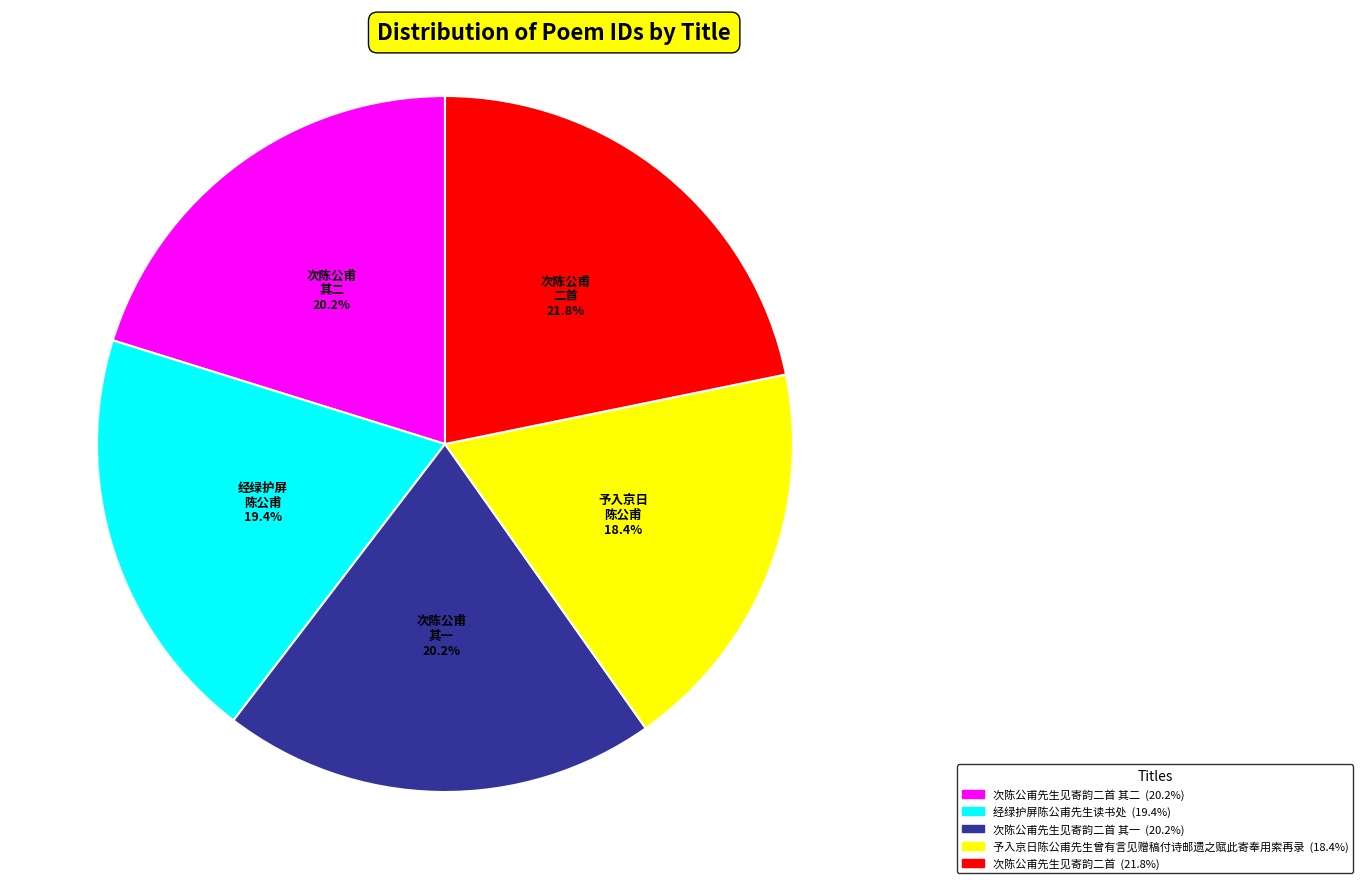

Is there a majority slice in this chart?

No